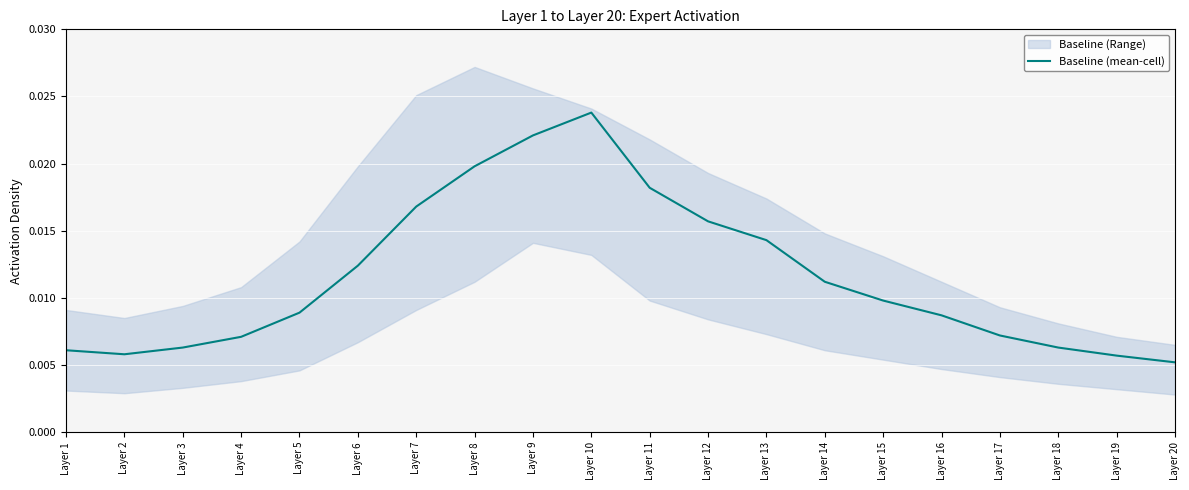

Is this an area chart (filled region under the line)?

No